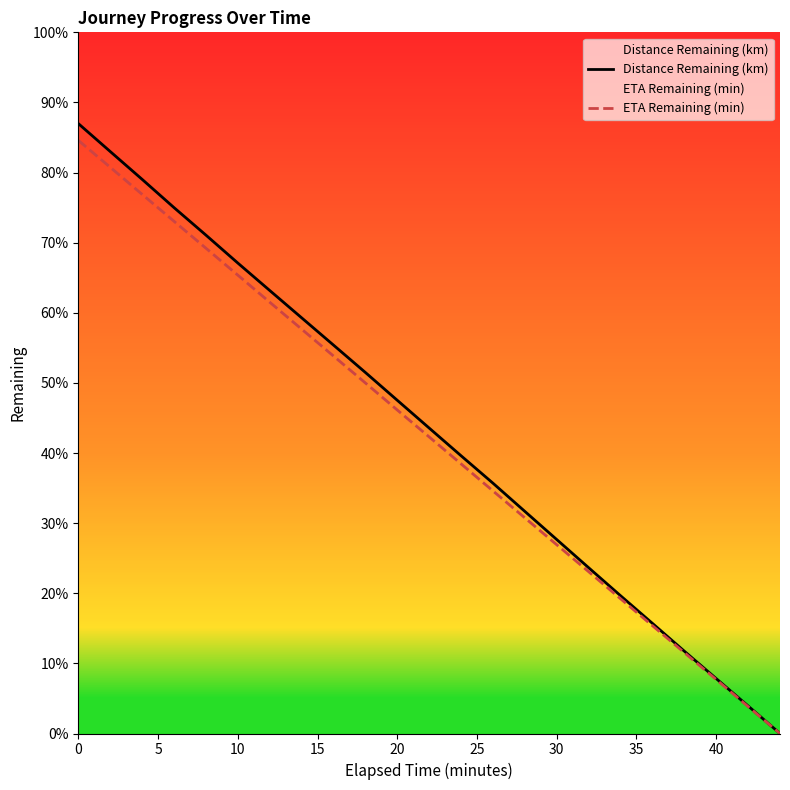

True or false: Distance Remaining (km) and ETA Remaining (min) intersect in this chart.

False